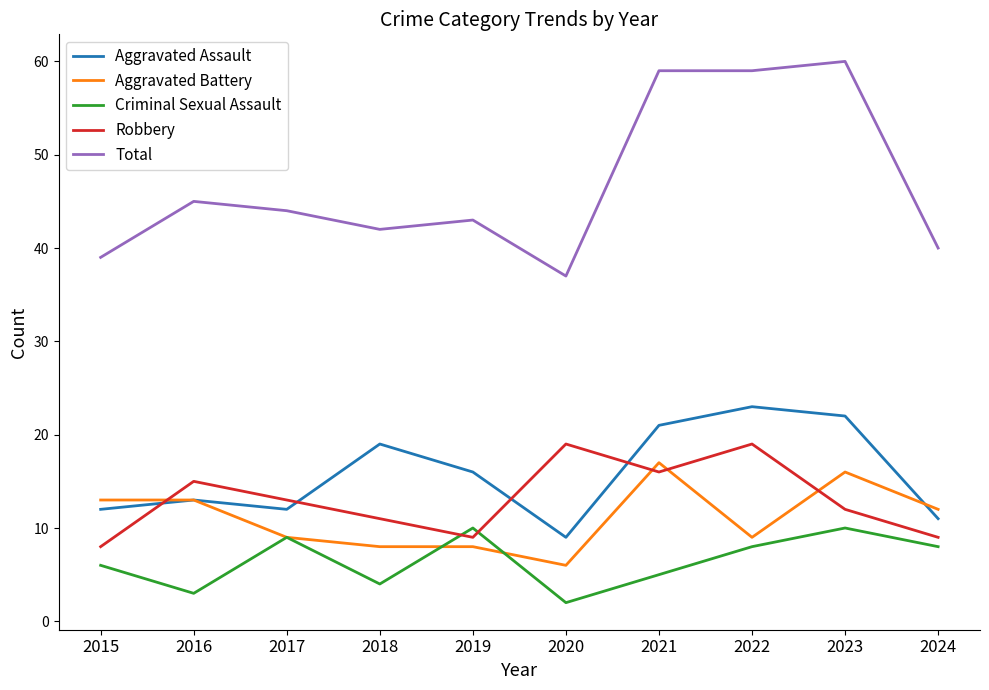

The Criminal Sexual Assault series shows 3 at 2016. True or false?

True